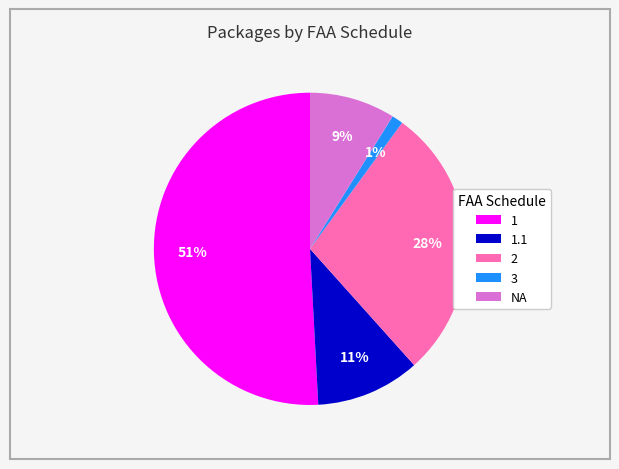

Do 2 and 3 together represent more than half of the pie?

No